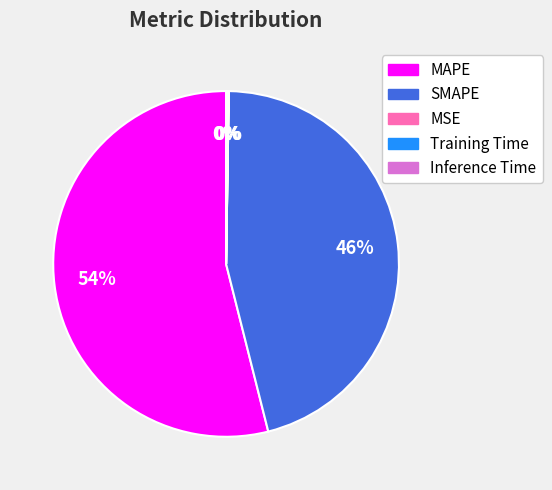

To the nearest percent, what is the average slice percentage?

20%